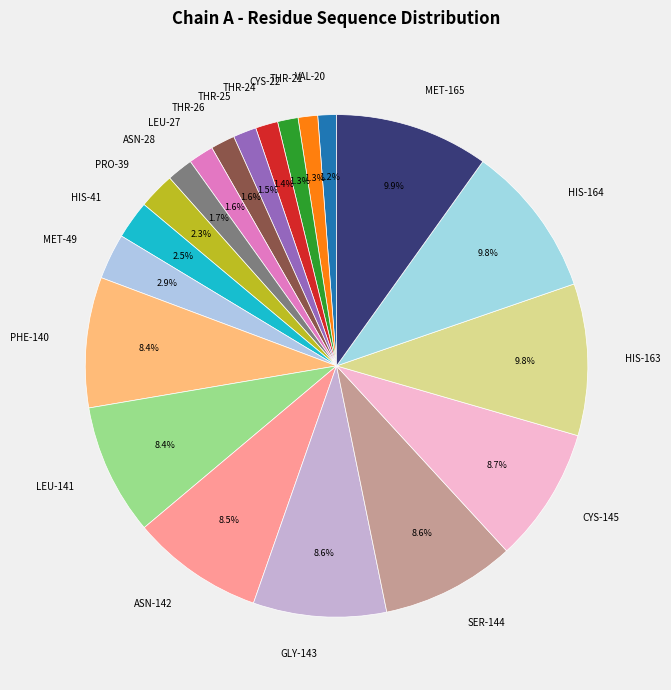

Is the sum of LEU-27 and ASN-28 greater than half?

No